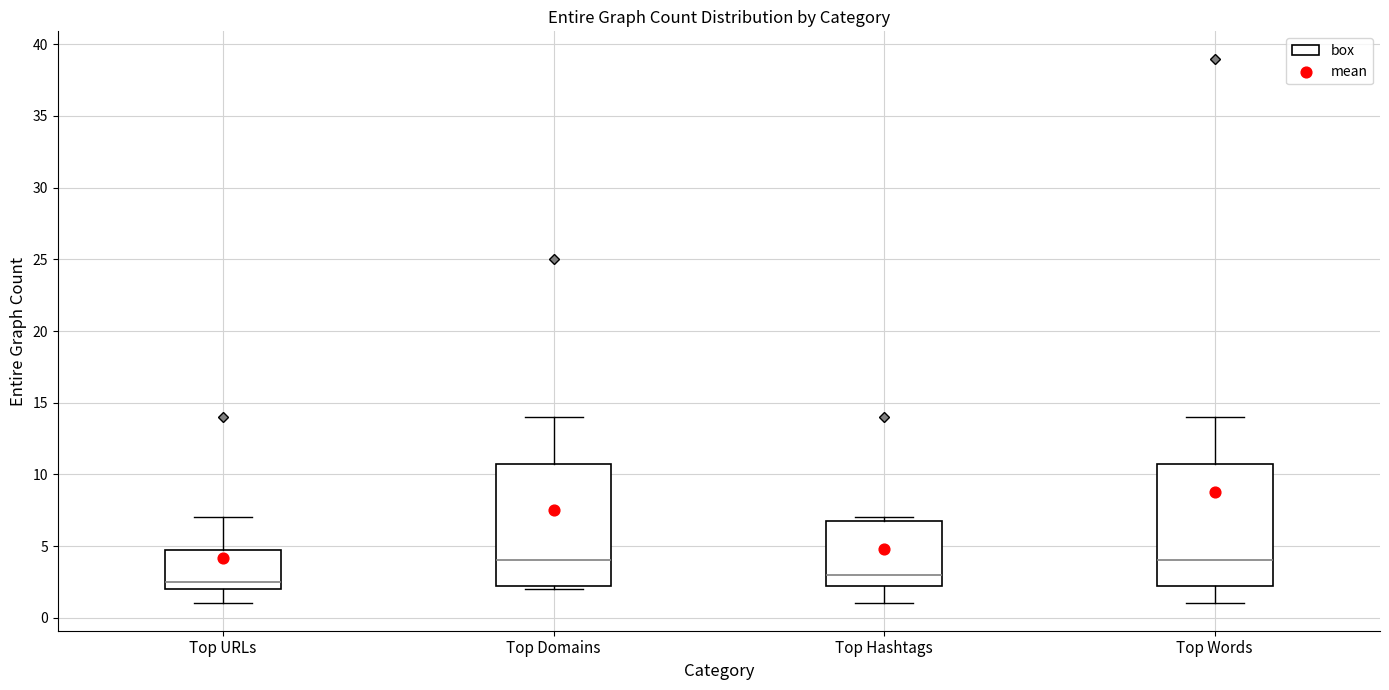

Reading left to right, transcribe this box plot: for each box, give where its median line is, the range the box spans, and where its two whiskers end, as read against the y-axis. The values are not printed on the chart, so give them approximately, as read against the axis.

Top URLs: median 2.5, box 2.0 to 5.0, whiskers 1.0 to 7.0
Top Domains: median 4.0, box 2.5 to 11.0, whiskers 2.0 to 14.0
Top Hashtags: median 3.0, box 2.5 to 7.0, whiskers 1.0 to 7.0 (just above the box's upper edge)
Top Words: median 4.0, box 2.5 to 11.0, whiskers 1.0 to 14.0